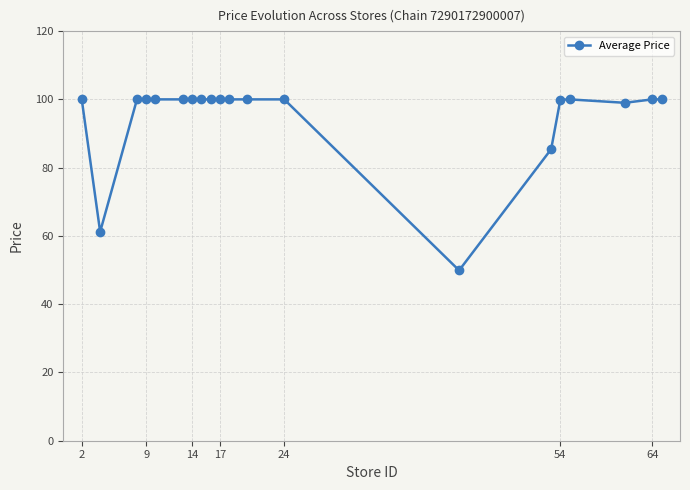

What is the maximum value shown in the chart?

100.0